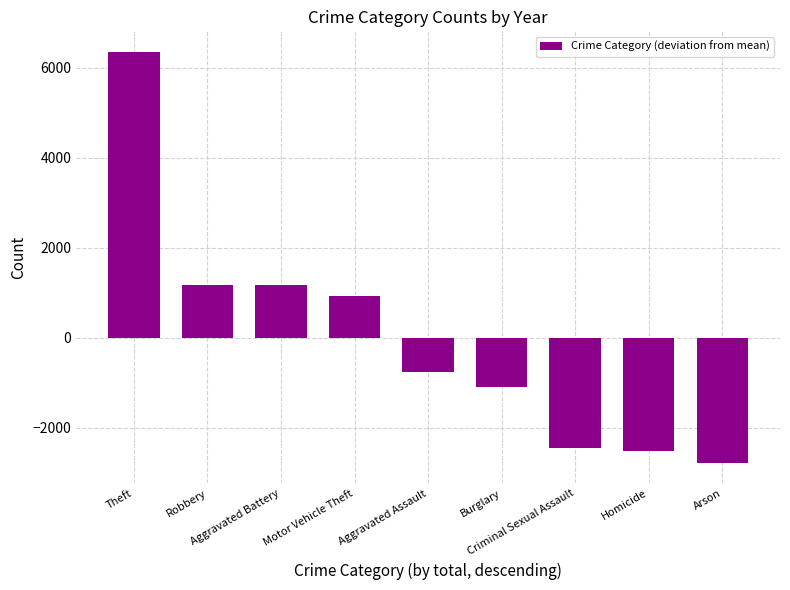

True or false: the data shows -2451 at Criminal Sexual Assault.

True